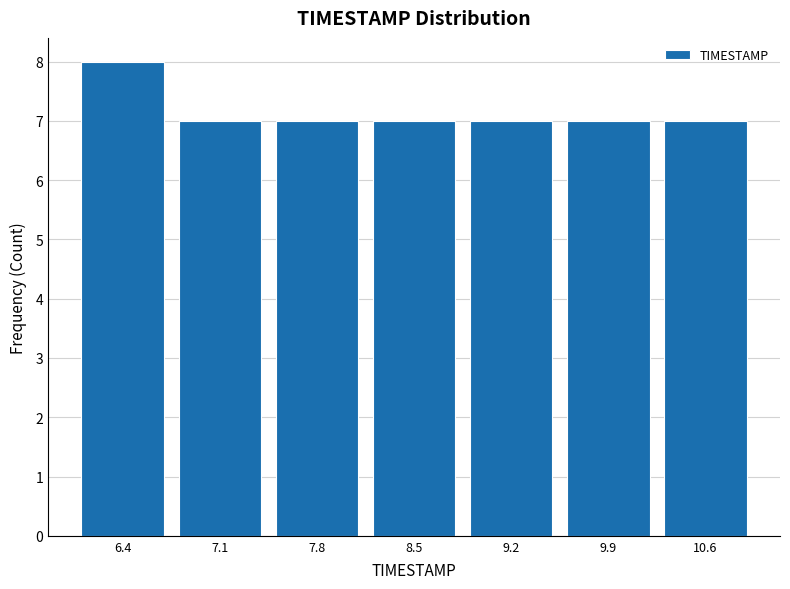

What is the height of the bar covering 8.8 to 9.5 on the x-axis? Neither the bar edges nor the heights are printed on the chart, so give them approximately, as read against the axes.

7